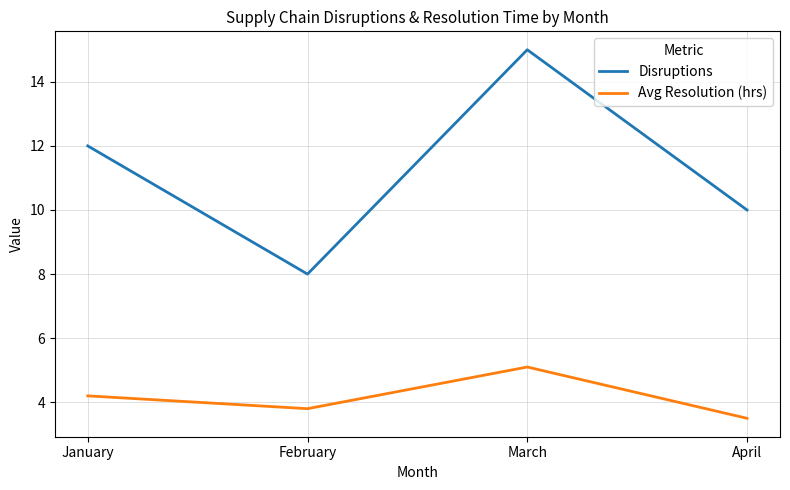

The value of Disruptions at March is 9.8. True or false?

False